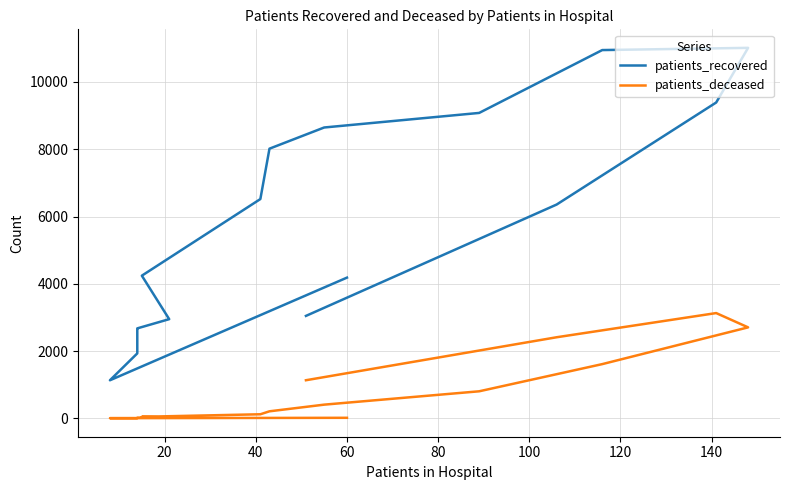

The patients_recovered series shows 6213 at 60. True or false?

False